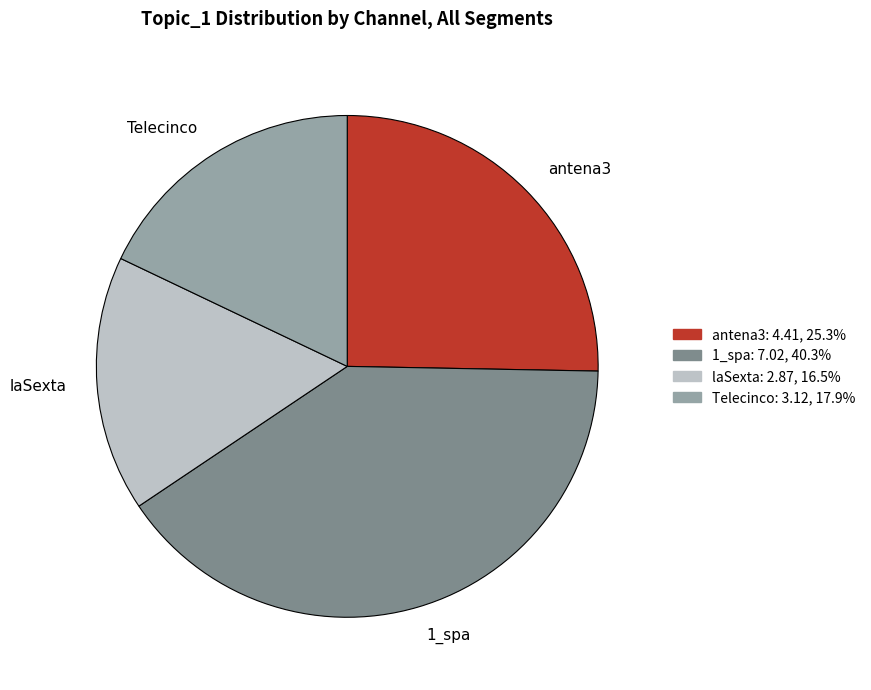

Count the number of slices in the pie.

4